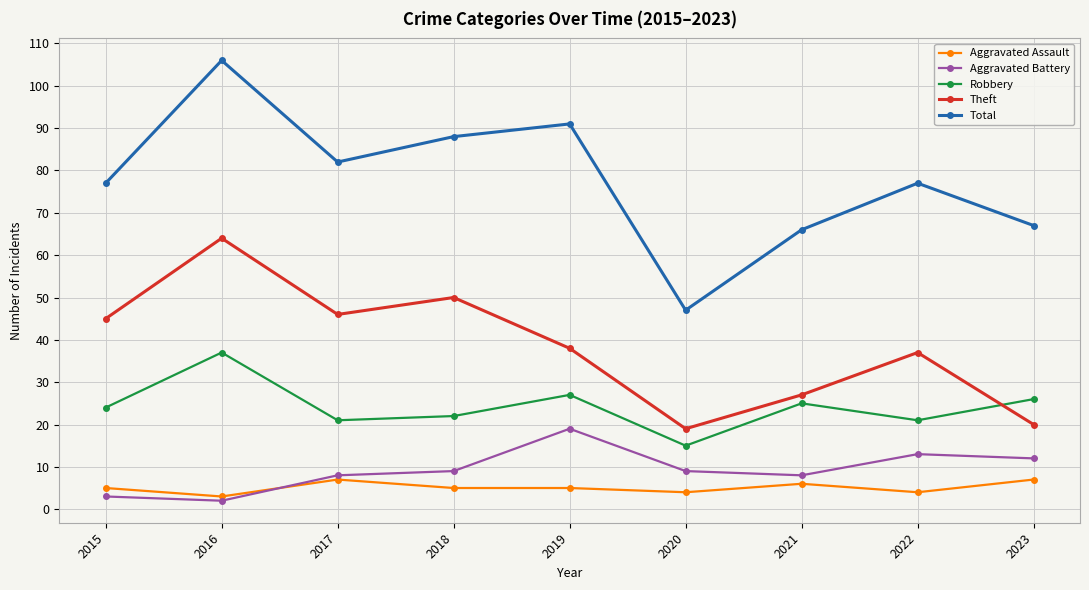

The Robbery series shows 21 at 2022. True or false?

True